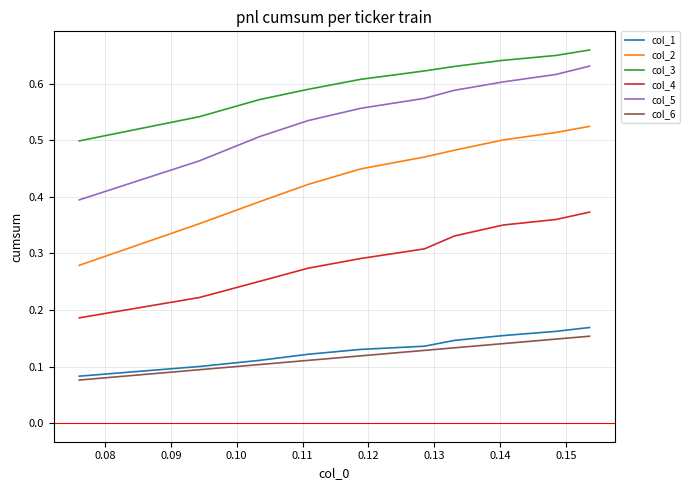

Which series has the widest spread of values?

col_2